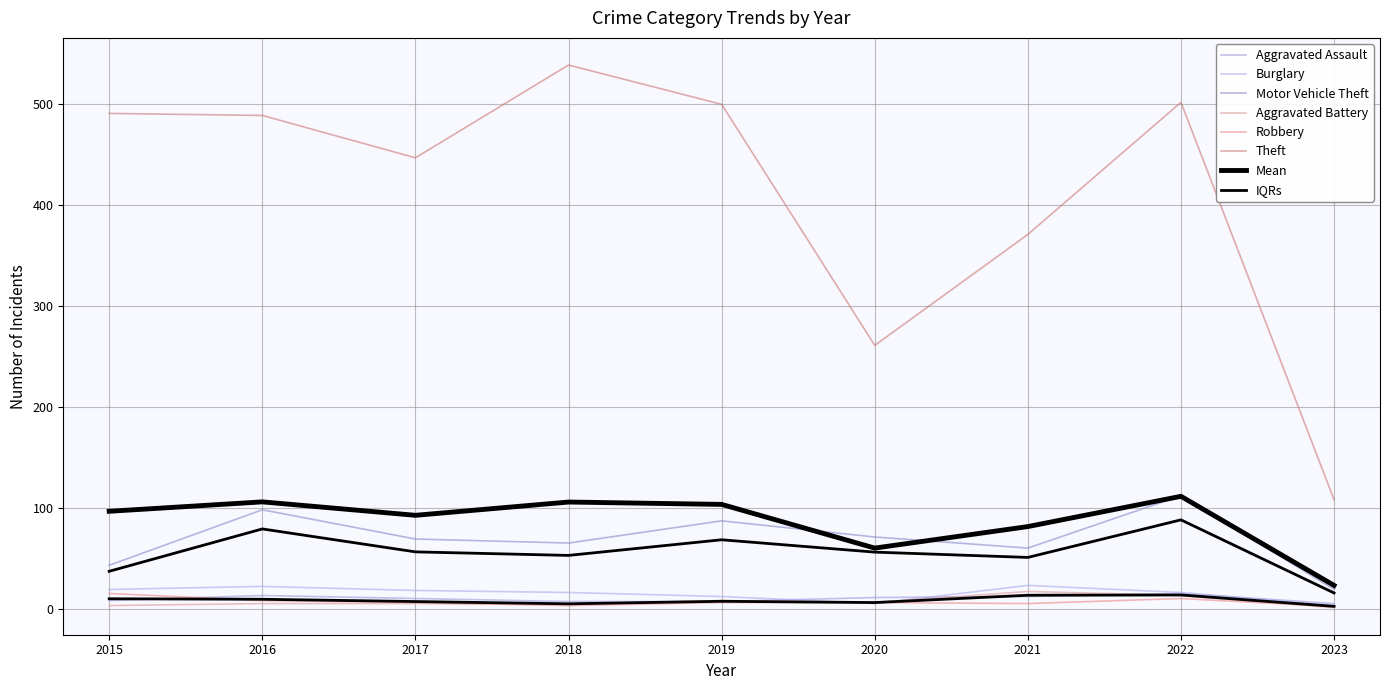

Count the number of categories in the chart.

9